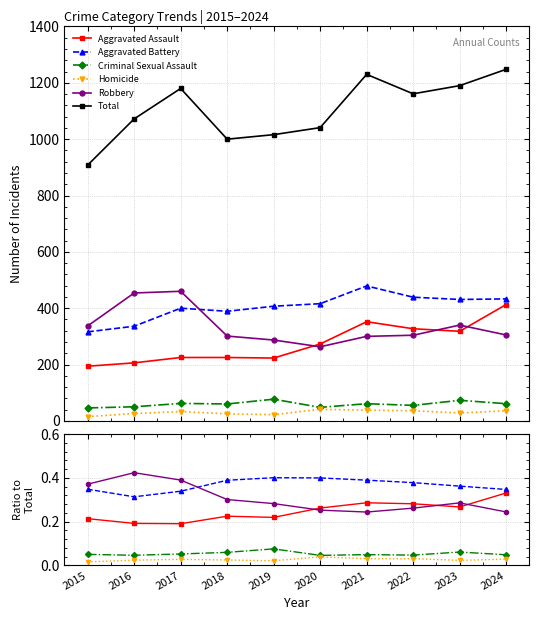

Does the chart have visible grid lines?

Yes